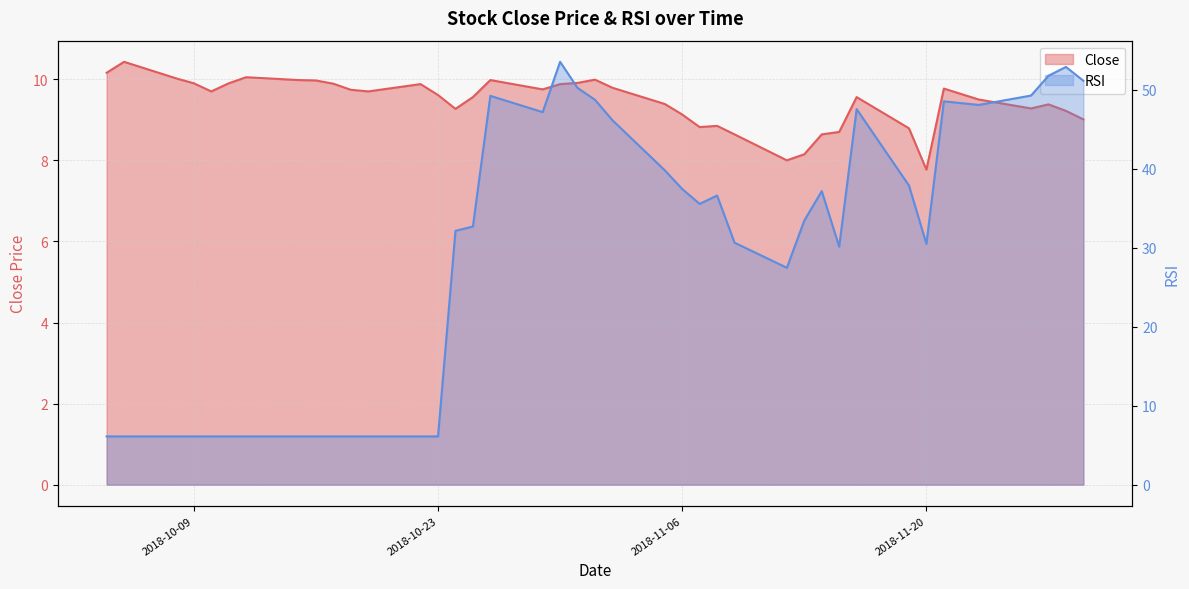

True or false: RSI has a value of 6.1 at 2018-10-10.

True